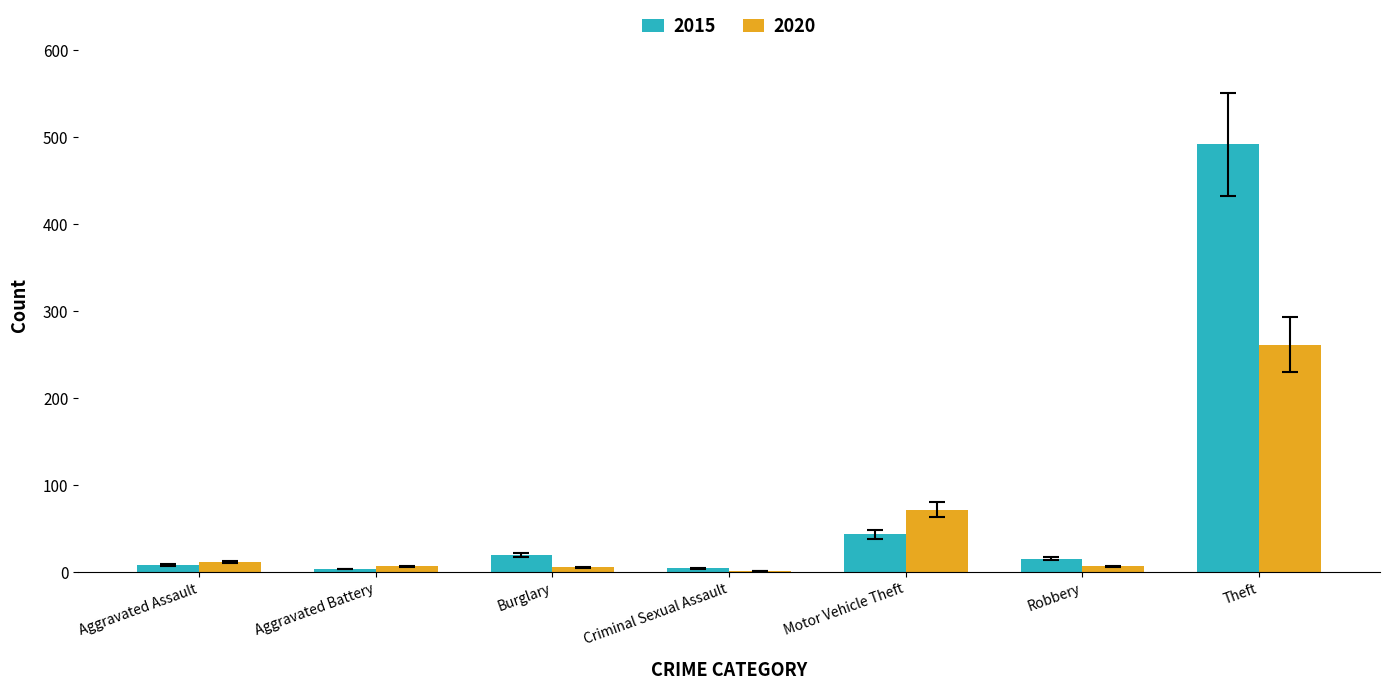

What is the spread (max minus min) of values at Aggravated Battery?

3